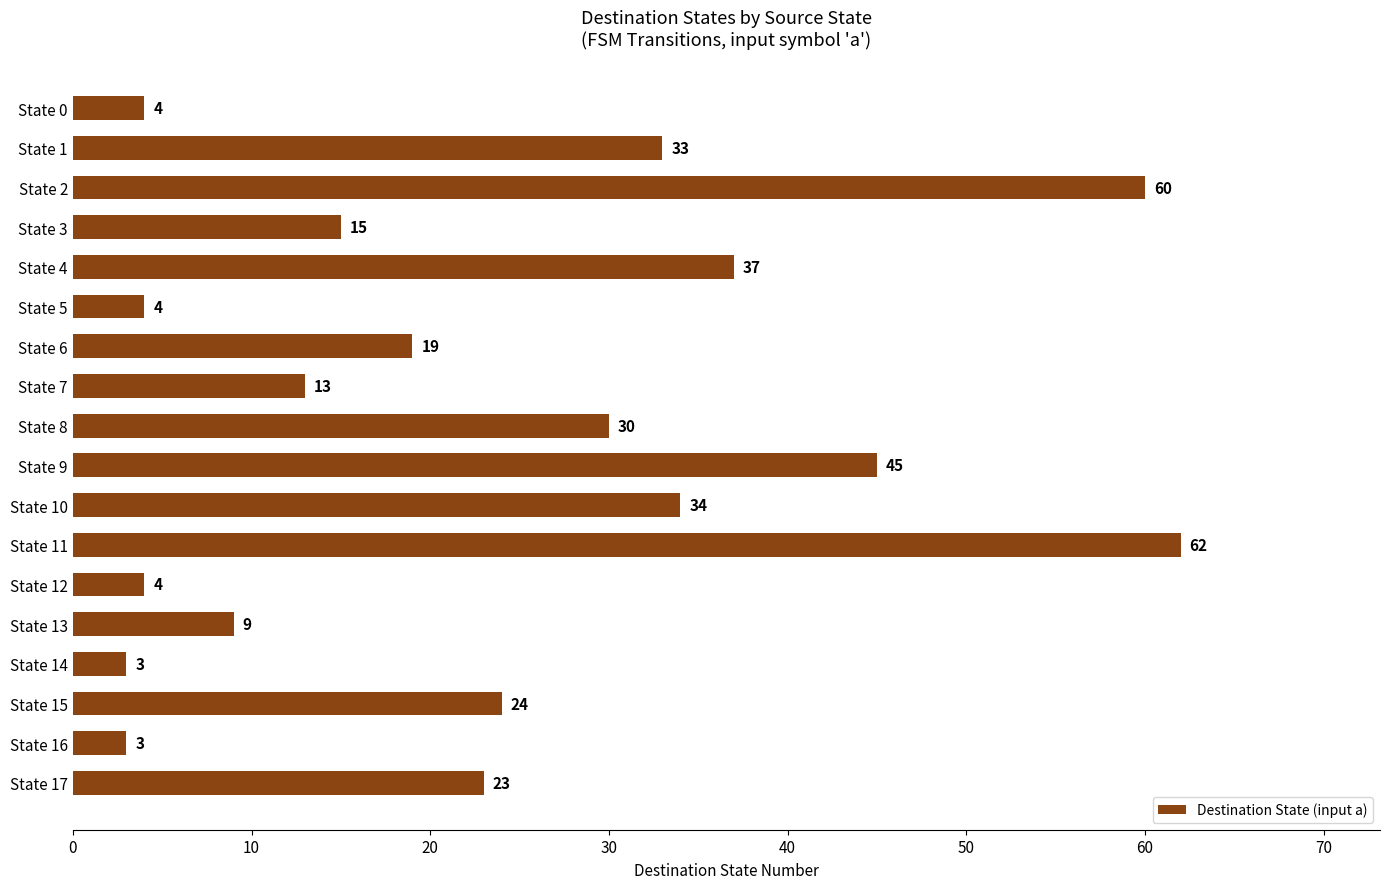

Reading top to bottom, extract all data points from this chart.

4	33	60	15	37	4	19	13	30	45	34	62	4	9	3	24	3	23